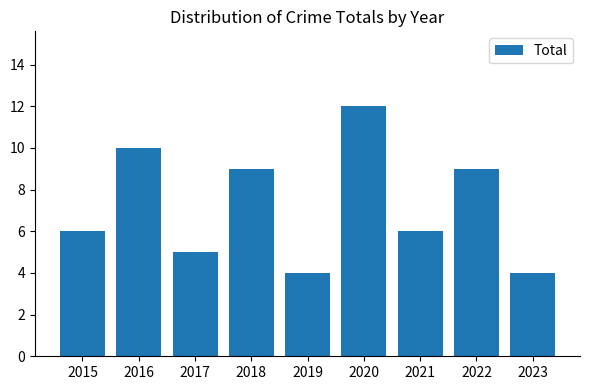

What is the maximum value shown in the chart?

12